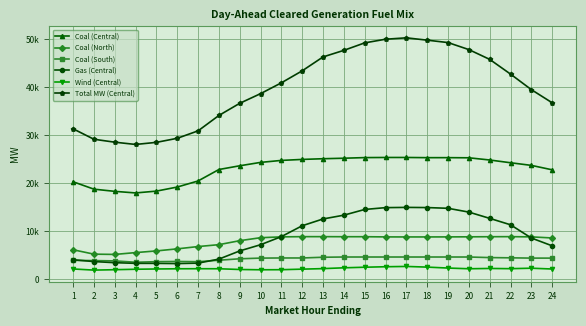

What are all the series names shown in the legend?

Coal (Central), Coal (North), Coal (South), Gas (Central), Wind (Central), Total MW (Central)